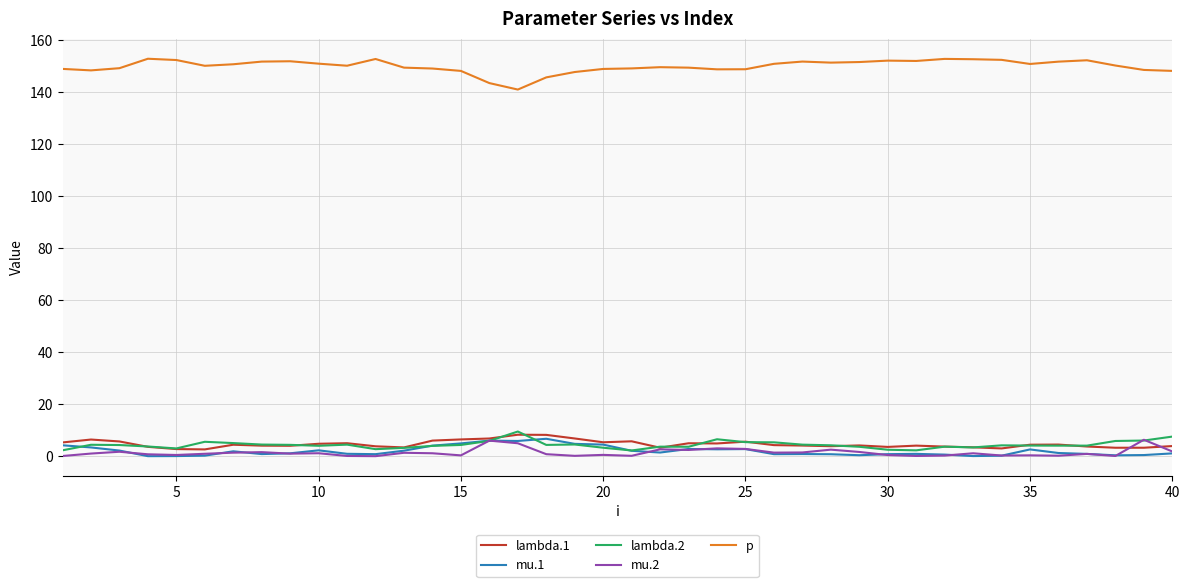

Which series has the largest total across all categories?

p